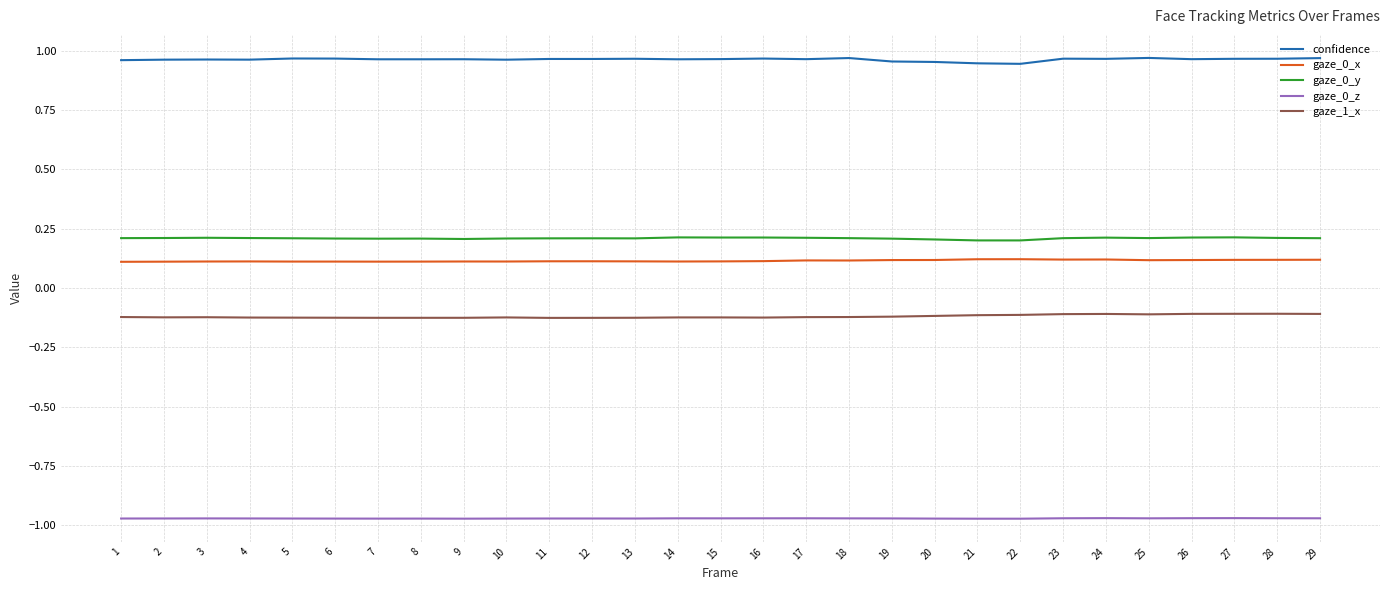

True or false: gaze_0_y and gaze_1_x intersect in this chart.

False